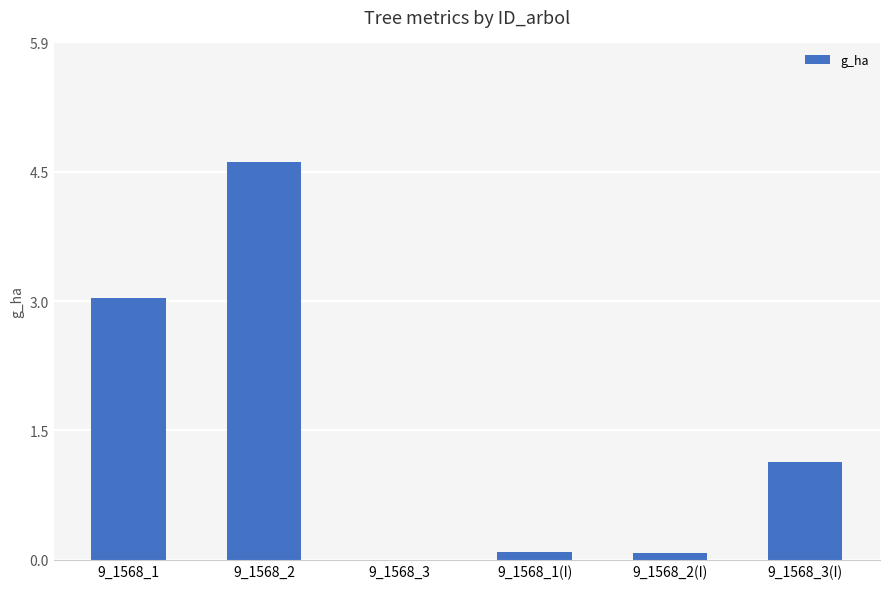

Which has a higher value, 9_1568_3(I) or 9_1568_2?

9_1568_2